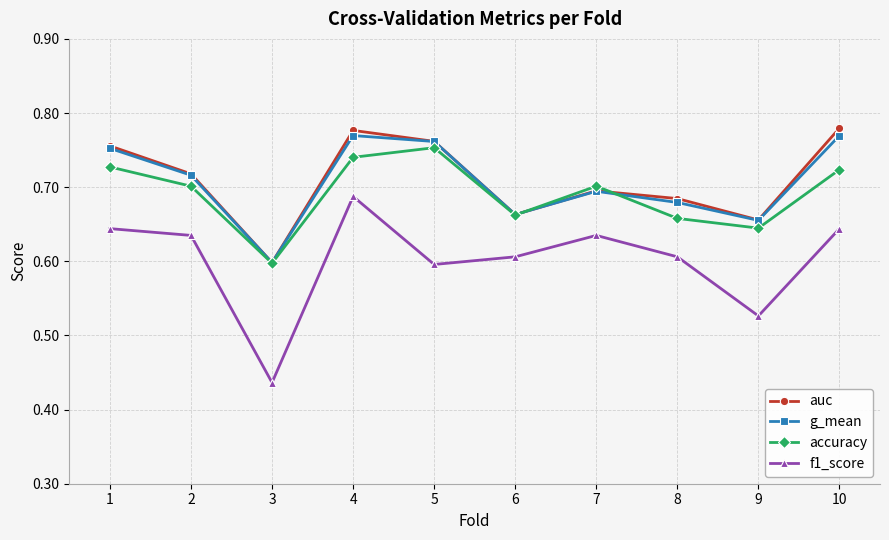

What are all the series names shown in the legend?

auc, g_mean, accuracy, f1_score